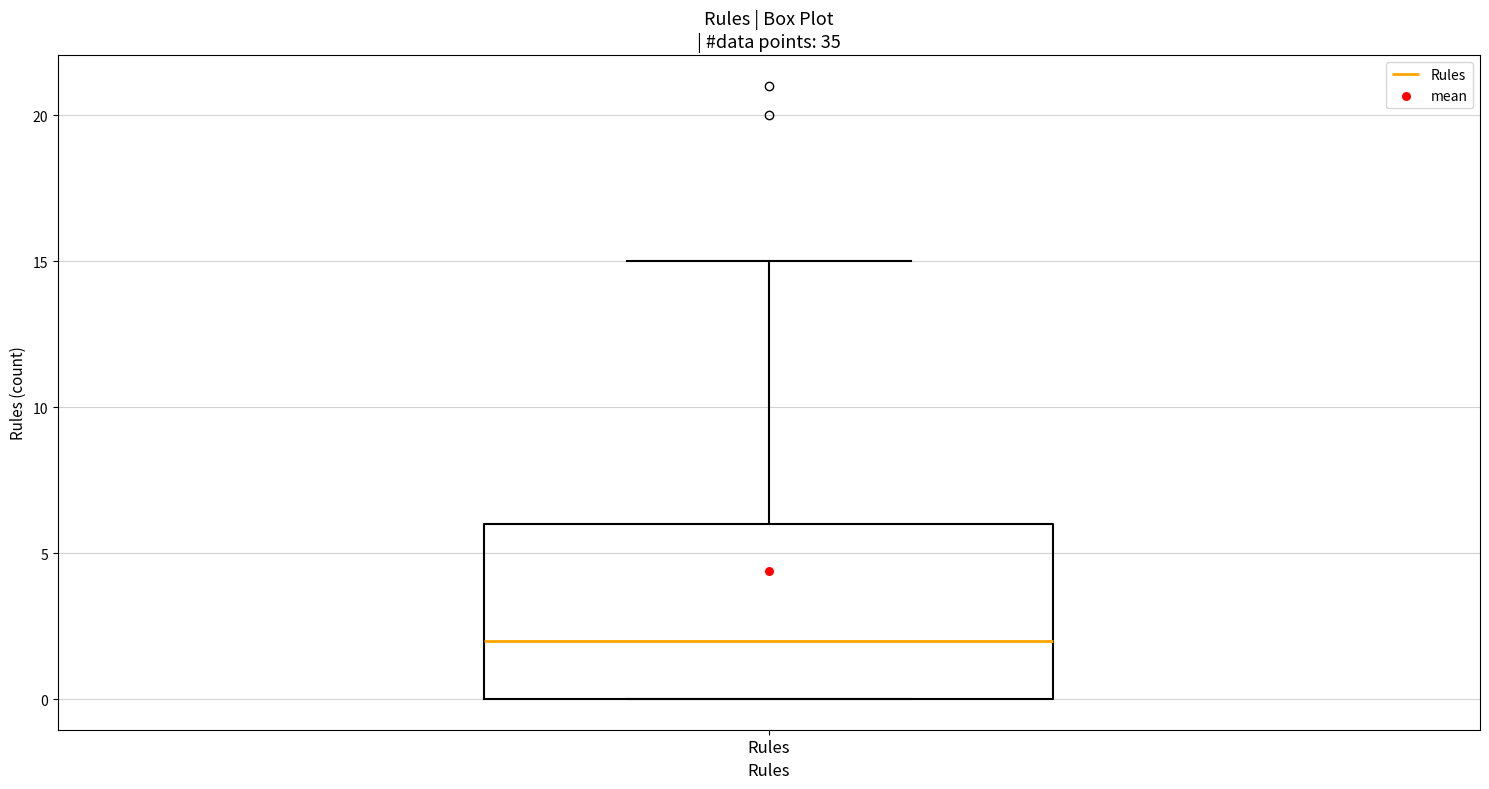

Transcribe this box plot: give where the median line is, the range the box spans, and where the two whiskers end, as read against the y-axis. The values are not printed on the chart, so give them approximately, as read against the axis.

median 2, box 0 to 6, whiskers 0 to 15